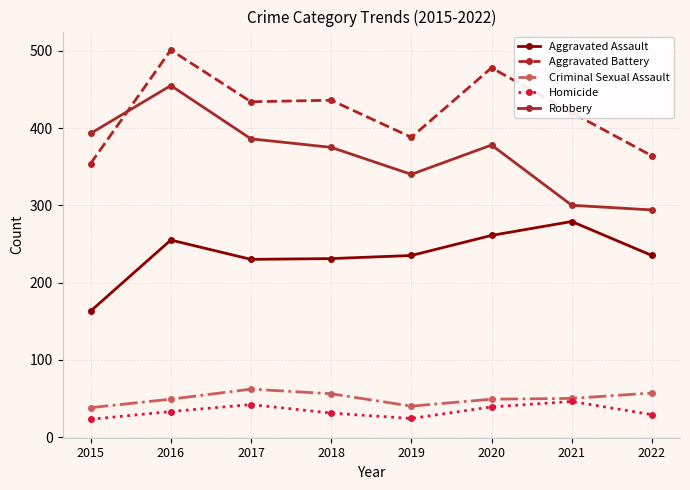

True or false: Homicide has a value of 24 at 2019.

True